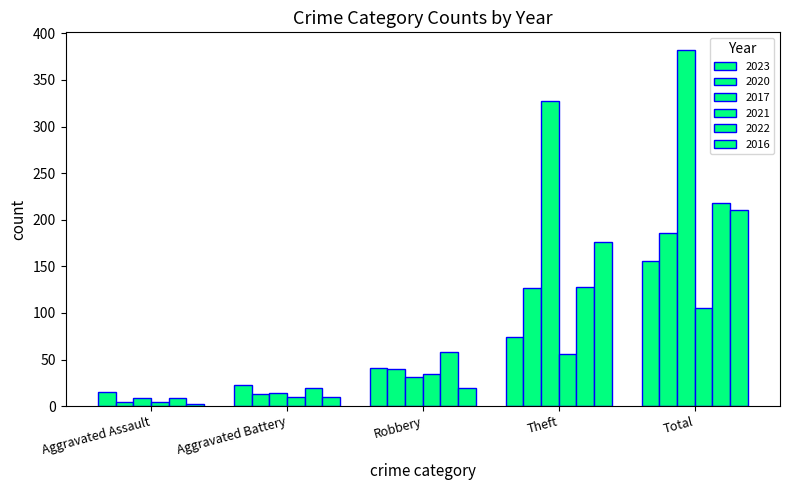

Reading left to right, transcribe all the data shown in this chart.

2023: Aggravated Assault=15	Aggravated Battery=23	Robbery=41	Theft=74	Total=156
2020: Aggravated Assault=4	Aggravated Battery=13	Robbery=40	Theft=127	Total=186
2017: Aggravated Assault=9	Aggravated Battery=14	Robbery=31	Theft=327	Total=382
2021: Aggravated Assault=4	Aggravated Battery=10	Robbery=34	Theft=56	Total=105
2022: Aggravated Assault=9	Aggravated Battery=19	Robbery=58	Theft=128	Total=218
2016: Aggravated Assault=2	Aggravated Battery=10	Robbery=20	Theft=176	Total=210